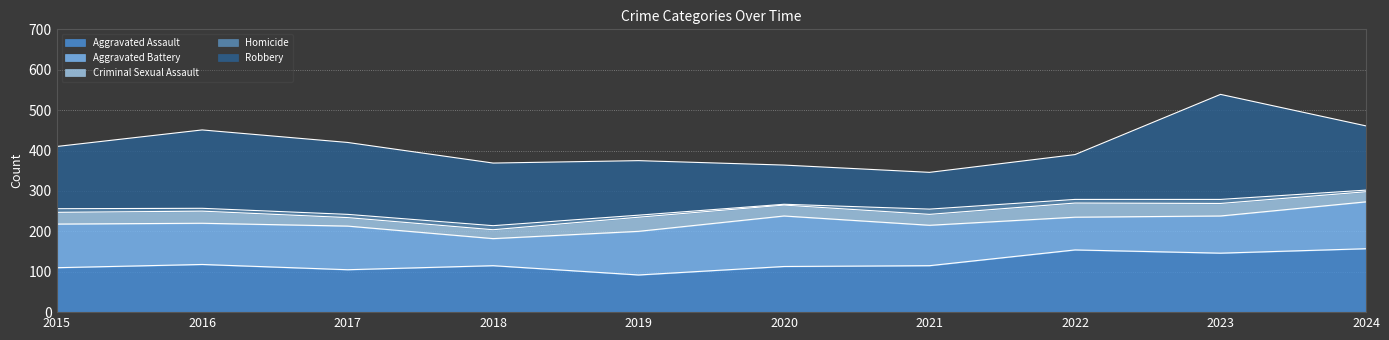

What are all the series names shown in the legend?

Aggravated Assault, Aggravated Battery, Criminal Sexual Assault, Homicide, Robbery